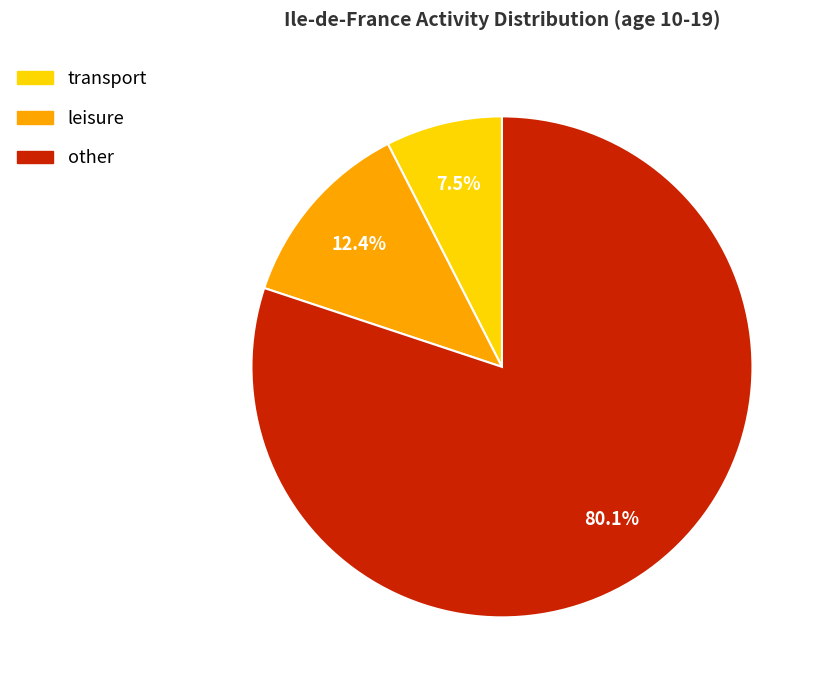

Rank the categories by value from lowest to highest.

transport, leisure, other